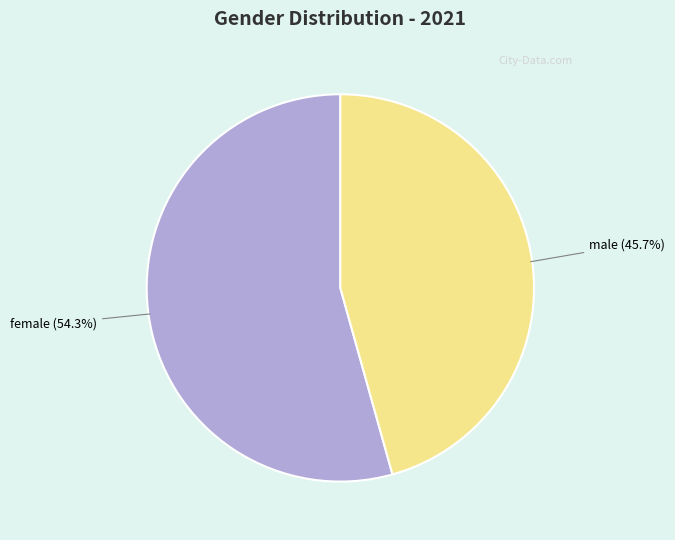

To the nearest percent, what is the difference between the largest and smallest slice percentages?

9%